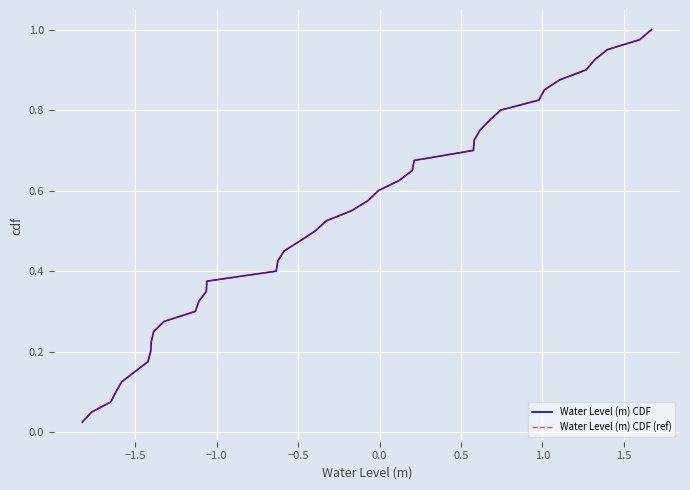

What is the difference between the maximum and second lowest values in the Water Level (m) CDF series?

0.9